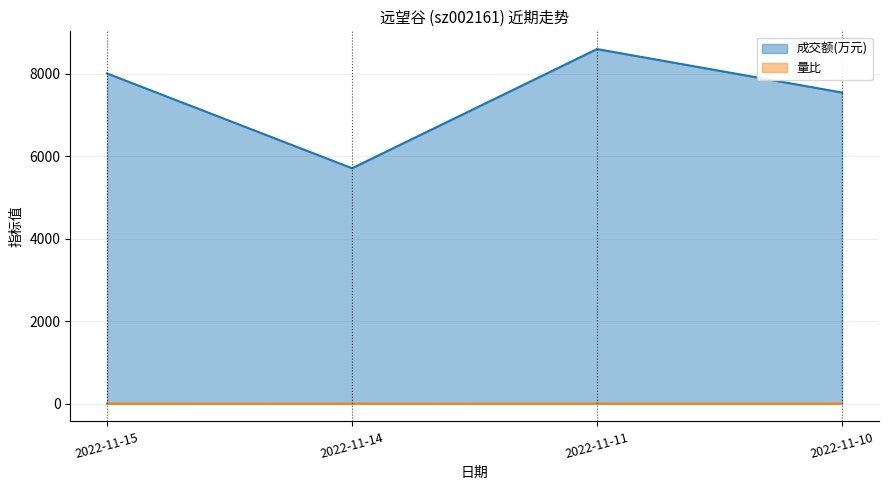

Rank the series at 2022-11-15 from lowest to highest value.

量比, 成交额(万元)